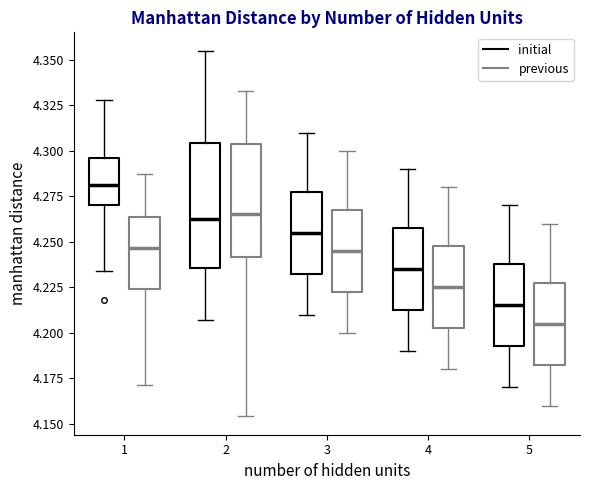

Which box's median line is the lowest?

5 (previous)